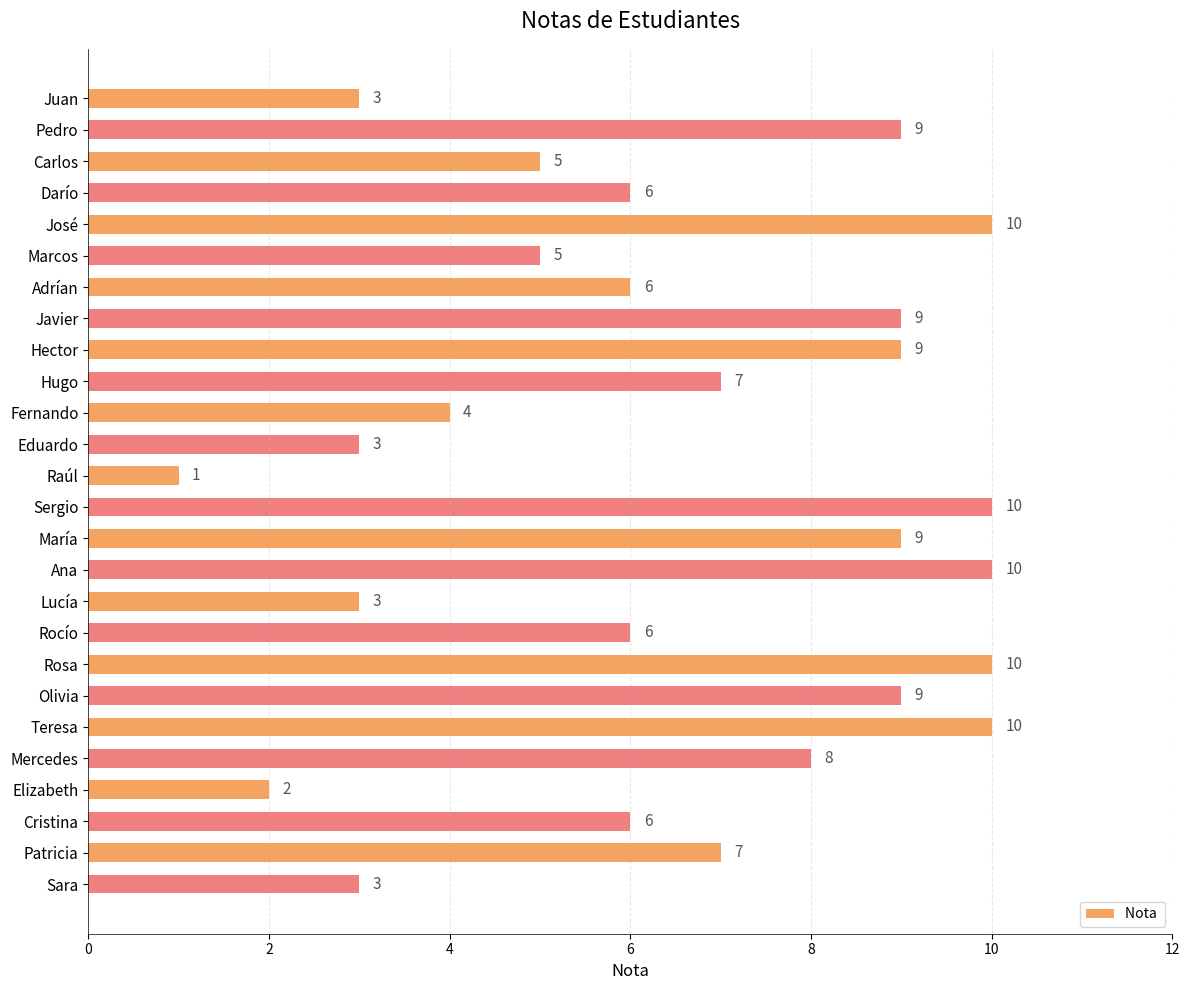

How many bars are there in total?

26